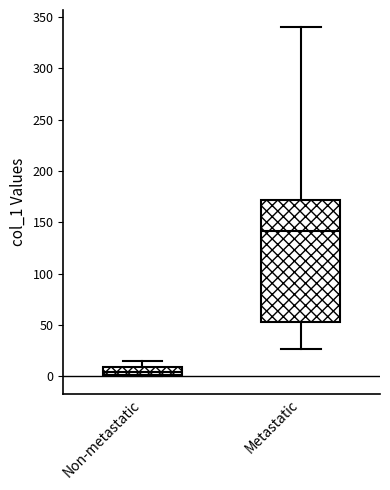

Which box has the highest median line?

Metastatic